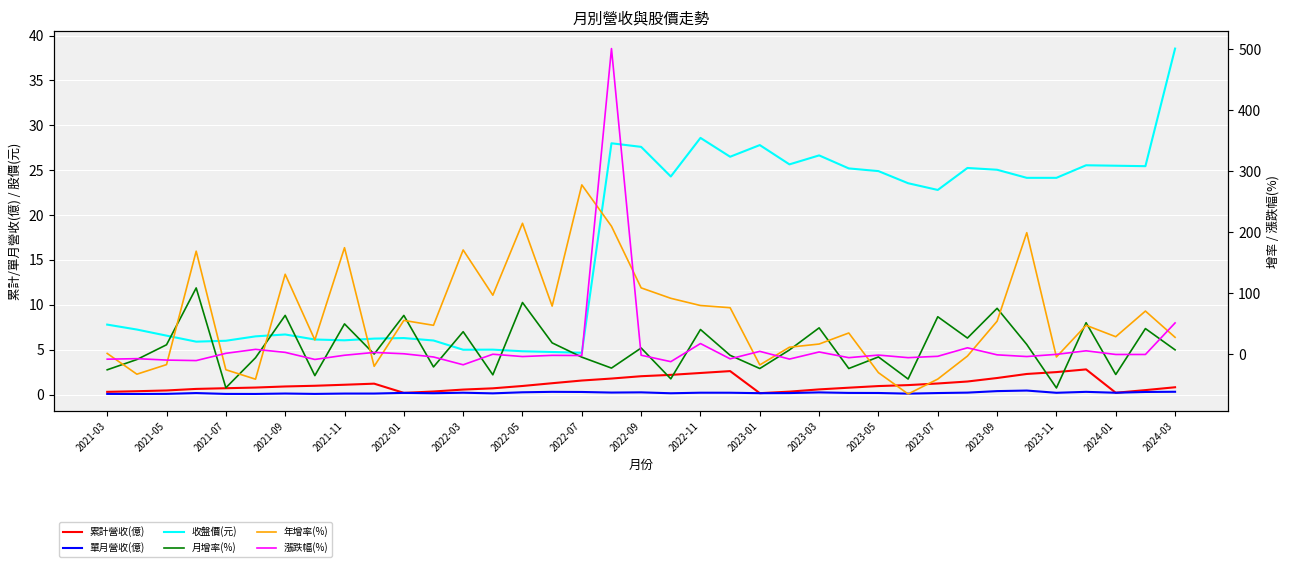

What is the spread (max minus min) of values at 2023-09?

80.7